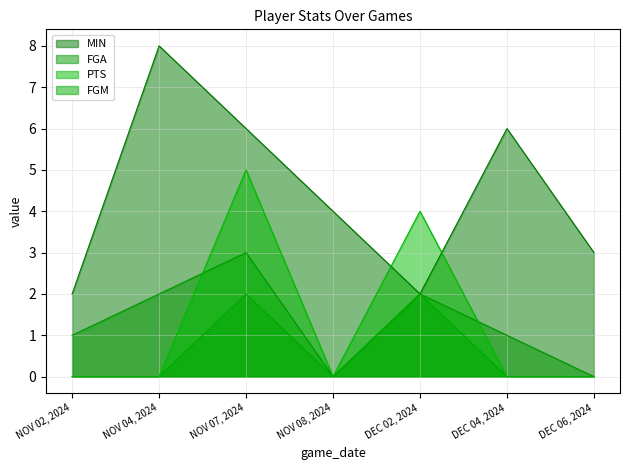

What are all the series names shown in the legend?

MIN, FGA, PTS, FGM